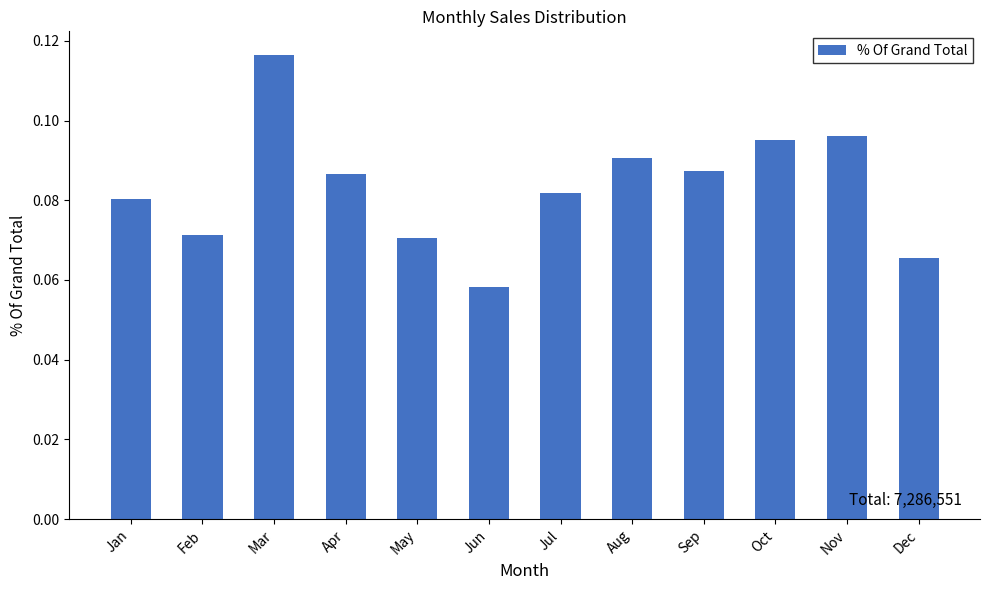

Count the values in the range 0 to 1.

12